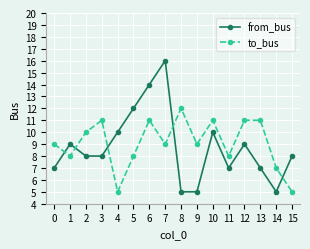

What is the average value of the to_bus series?

9